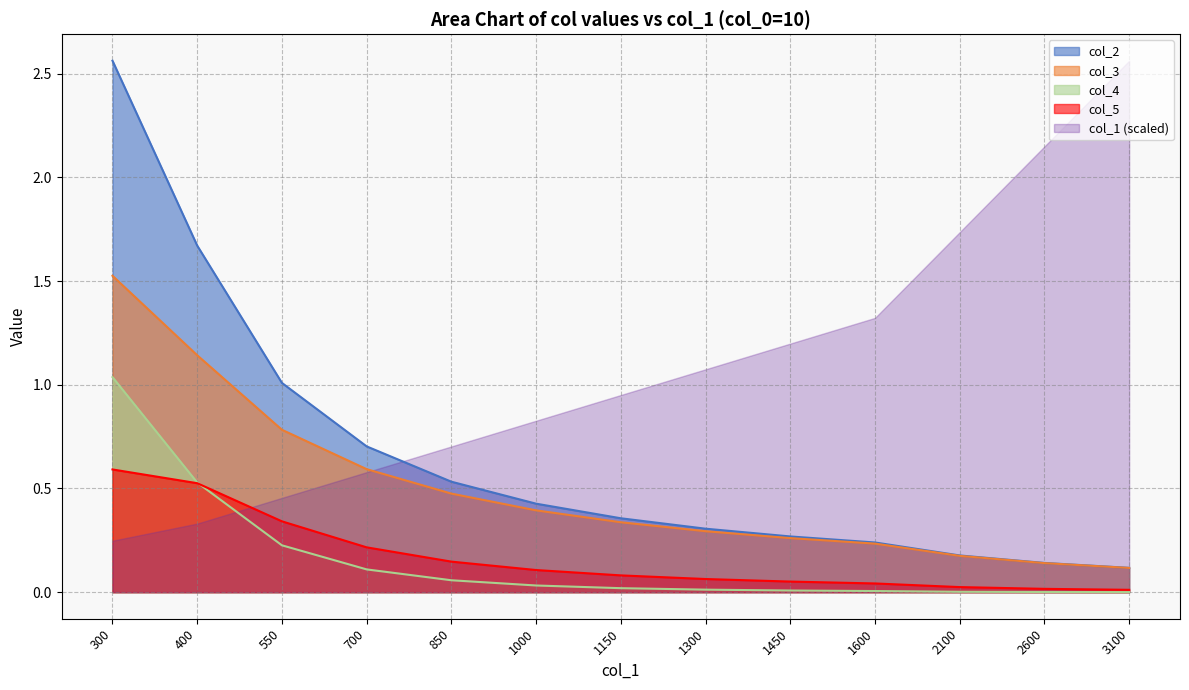

What is the average value of the col_5 series?

0.2